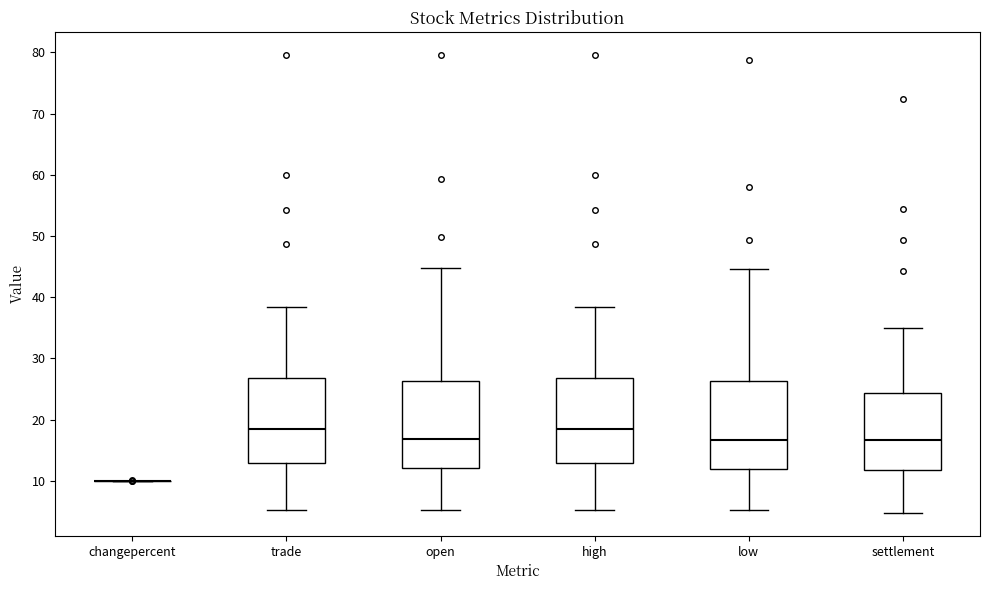

Reading left to right, read every box against the y-axis: the position of its median line, the range the box covers, and the ends of its whiskers. The values are not printed on the chart, so give them approximately, as read against the axis.

changepercent: box collapsed to a line at 10, whiskers 10 to 10
trade: median 18, box 13 to 27, whiskers 5 to 38
open: median 17, box 12 to 26, whiskers 5 to 45
high: median 18, box 13 to 27, whiskers 5 to 38
low: median 17, box 12 to 26, whiskers 5 to 45
settlement: median 17, box 12 to 24, whiskers 5 to 35